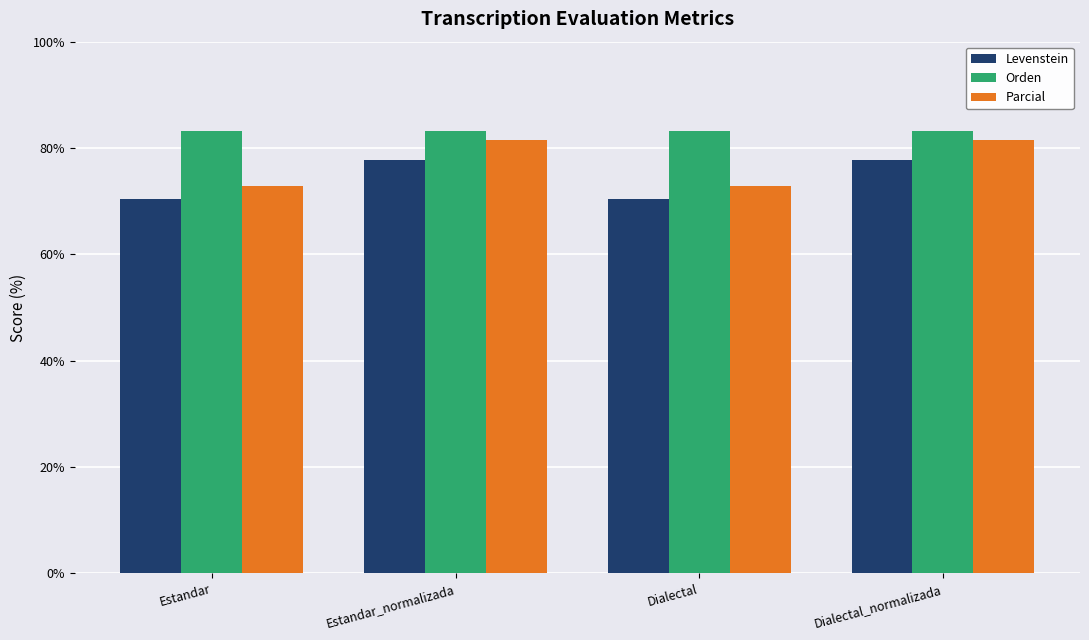

The Levenstein series shows 44.4 at Estandar. True or false?

False